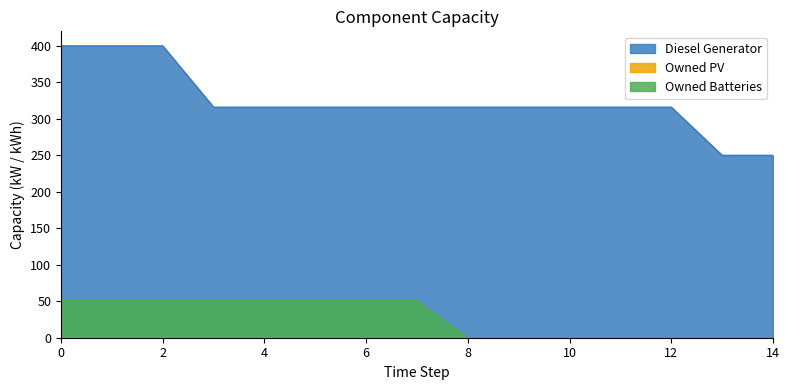

How many categories are shown in the chart?

15